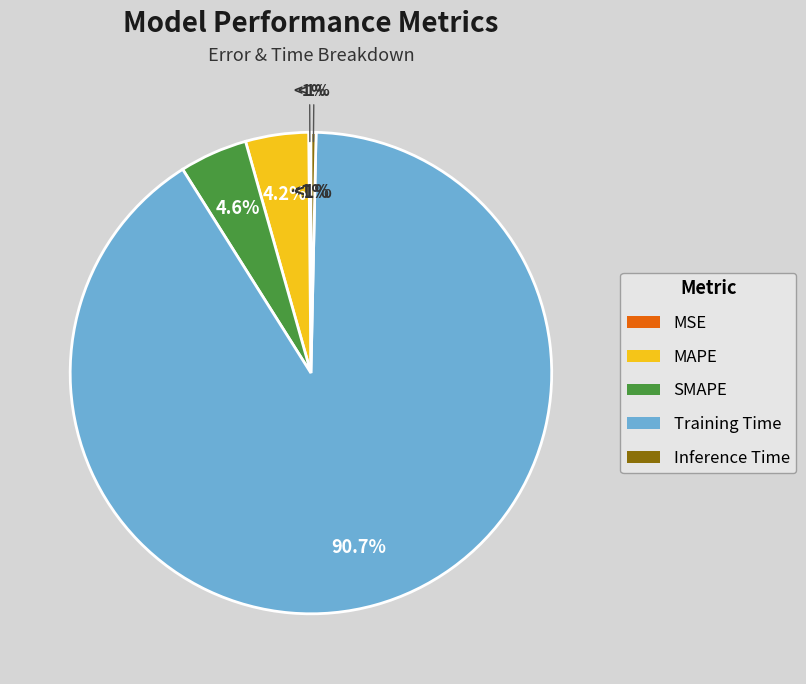

True or false: MAPE accounts for 4% of the total.

True